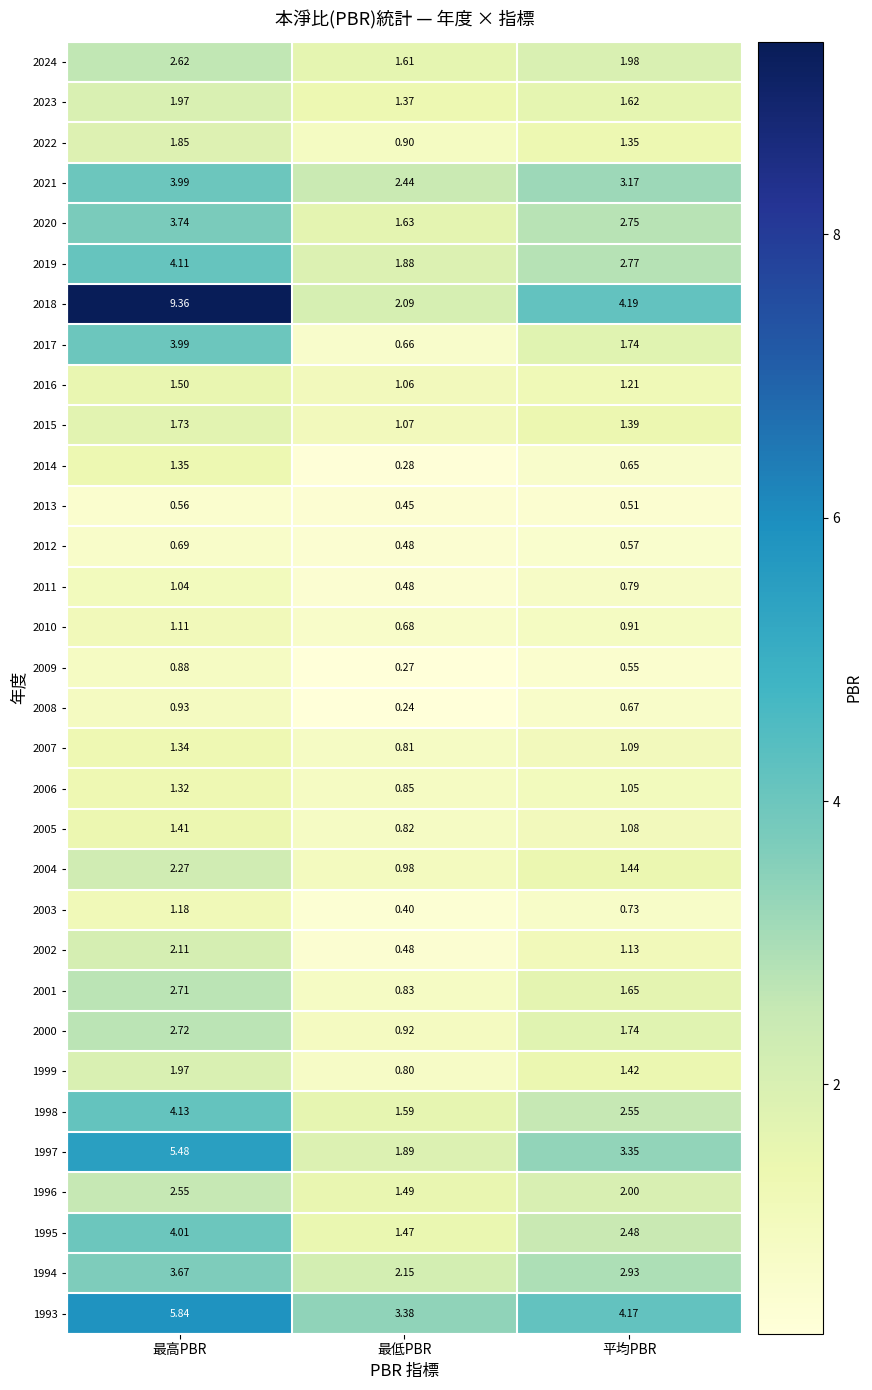

At which category is the sum across all series the highest?

最高PBR